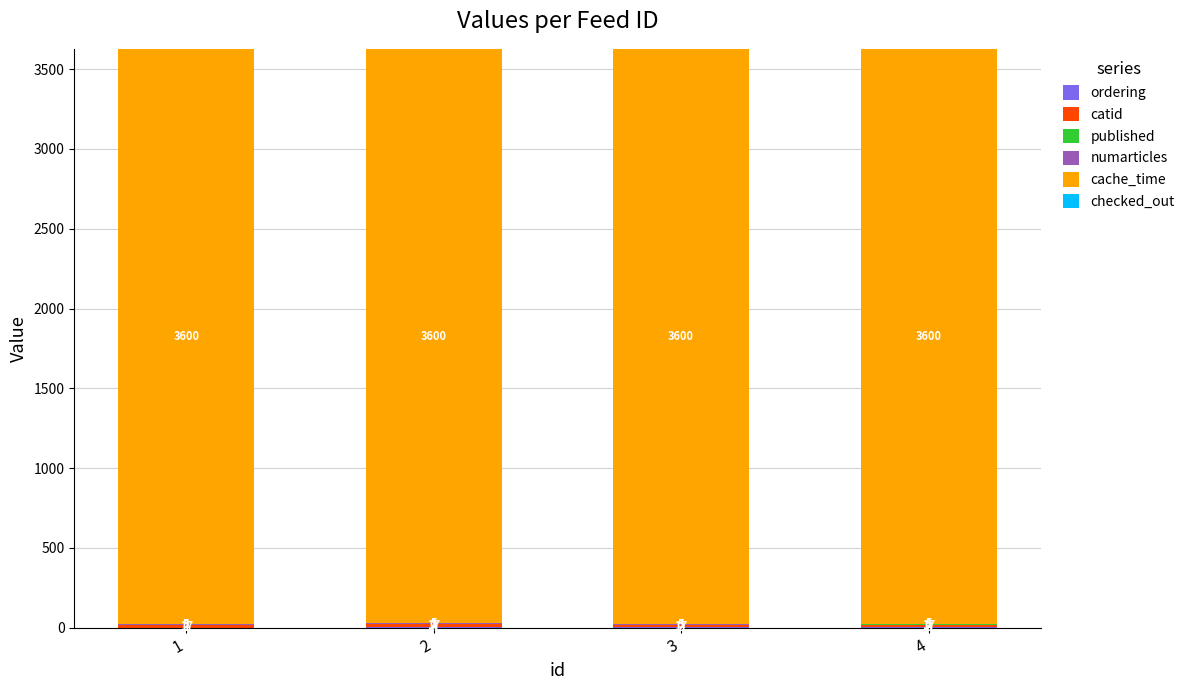

What is the total value across all series at 1?

3624